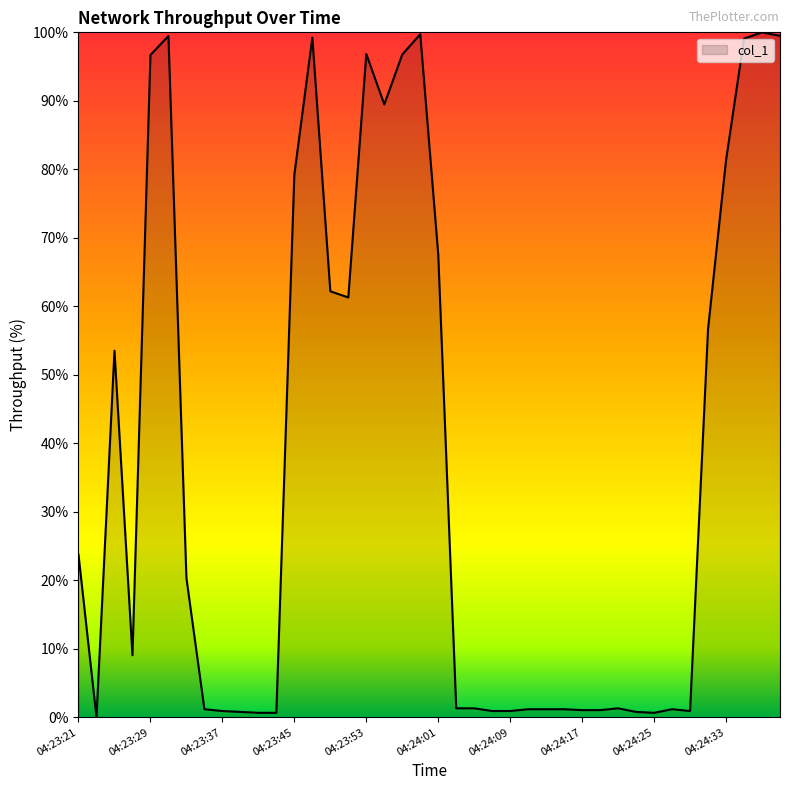

Which label corresponds to the largest value in the chart?

04:24:37